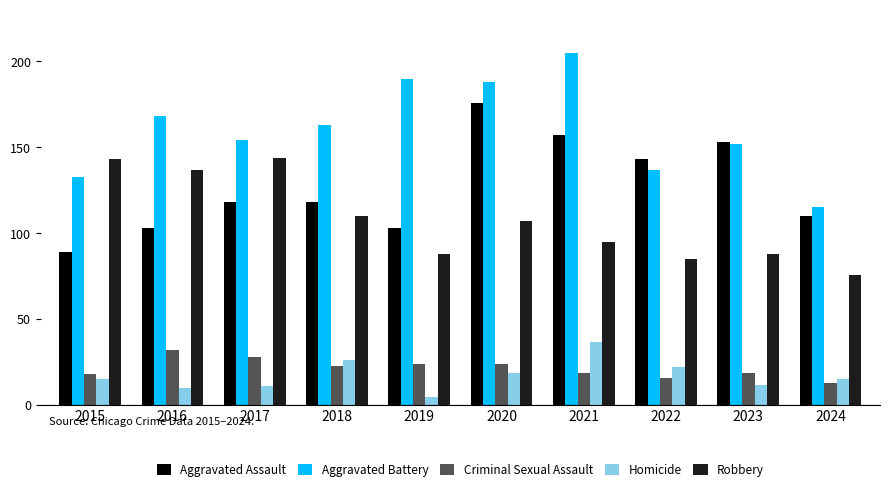

What is the difference between the highest and lowest values at 2018?

140